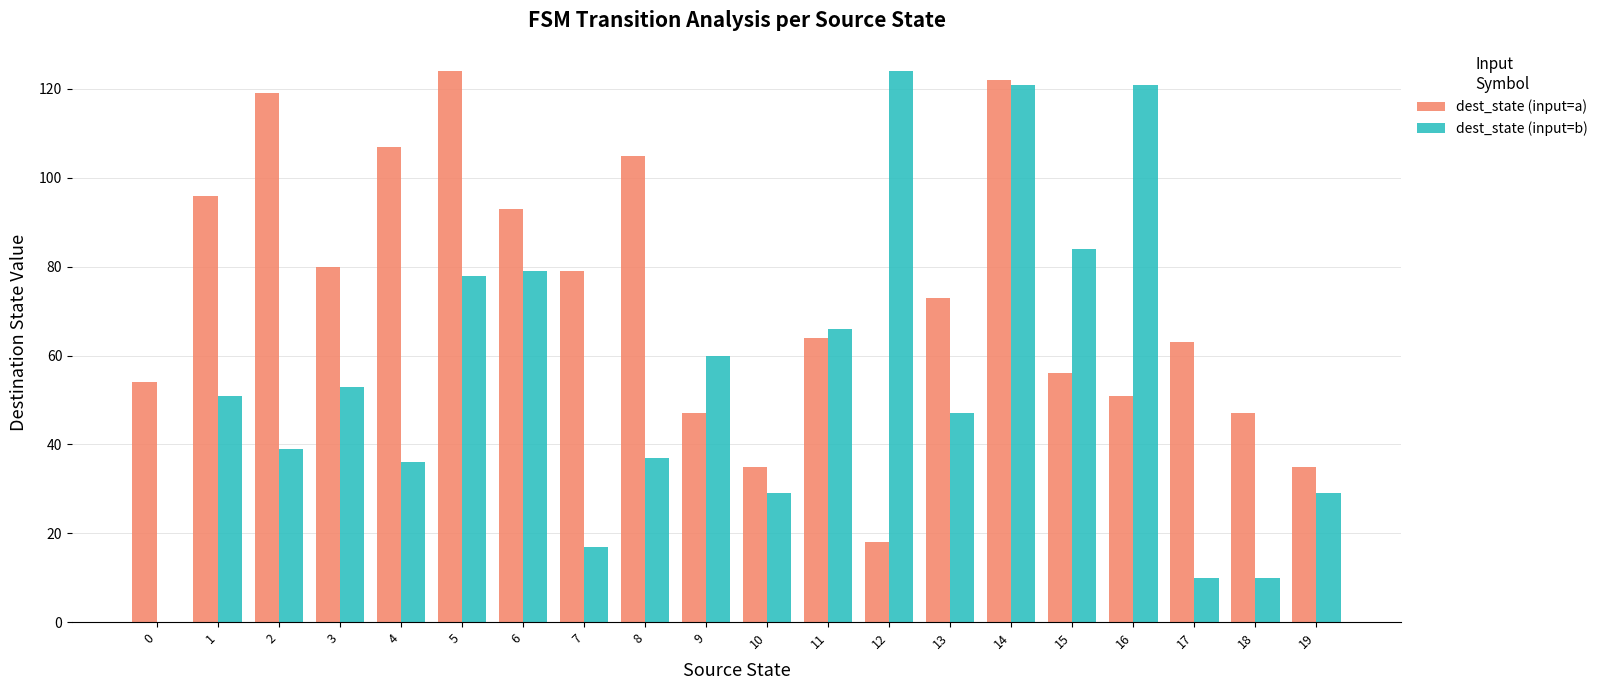

How many groups of bars are there?

20